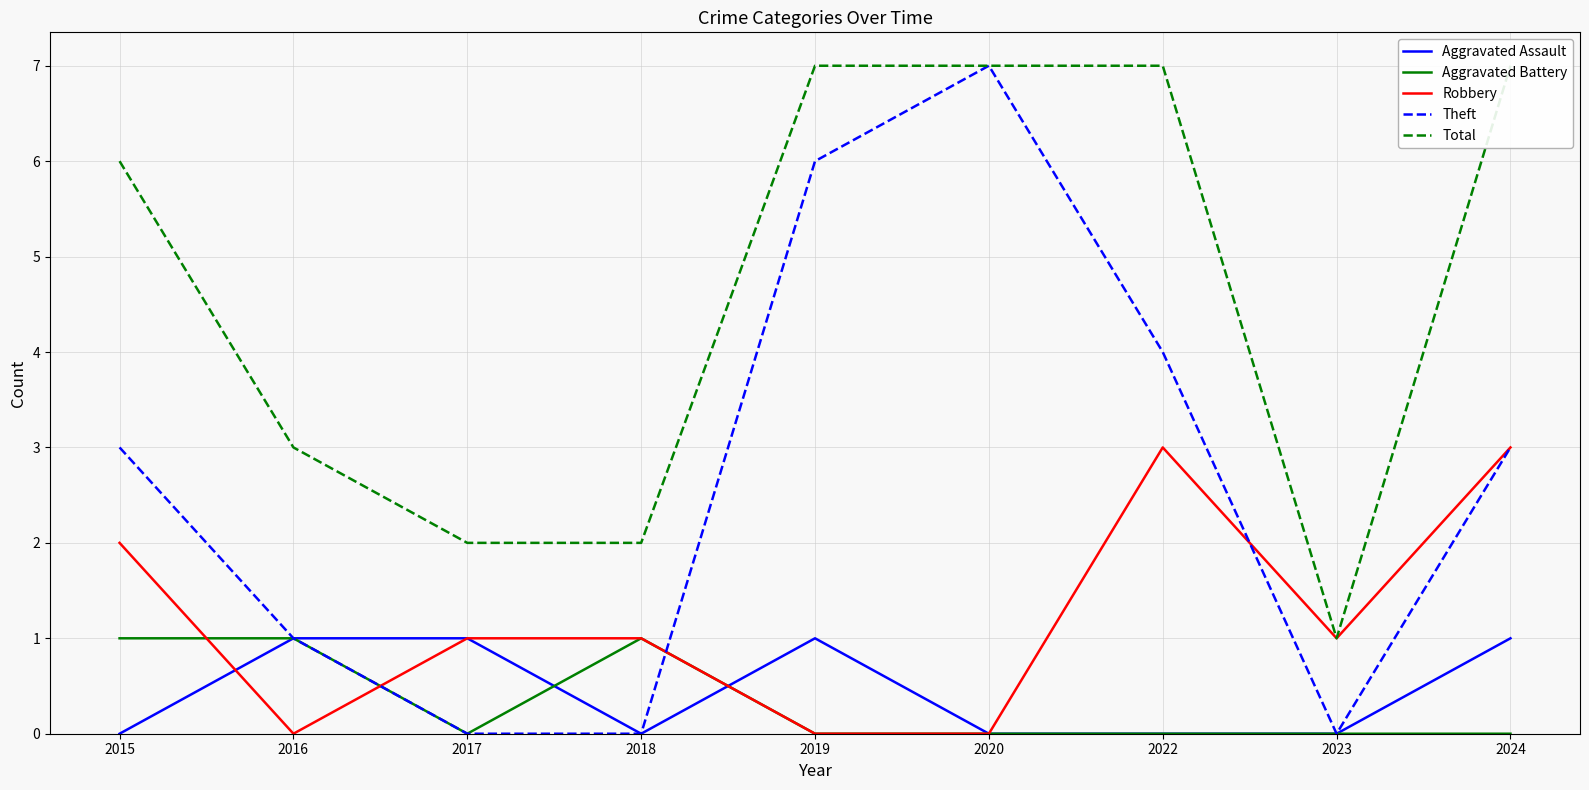

What is the total value across all series at 2020?

14